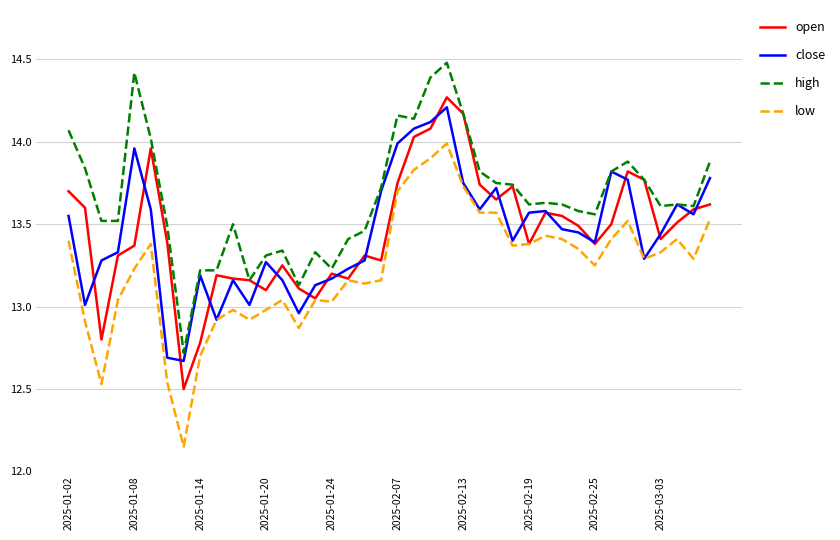

Does the chart have visible grid lines?

Yes